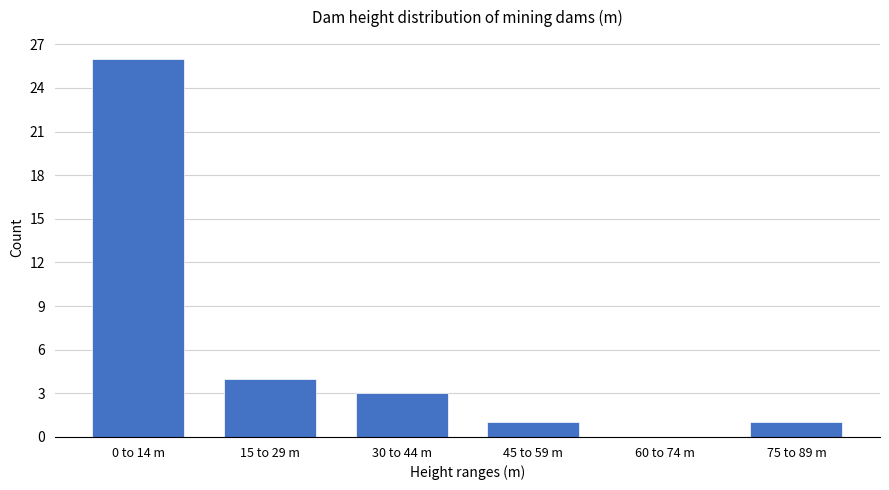

Reading left to right, what are all the values shown in this chart?

0 to 14 m=26	15 to 29 m=4	30 to 44 m=3	45 to 59 m=1	60 to 74 m=0	75 to 89 m=1